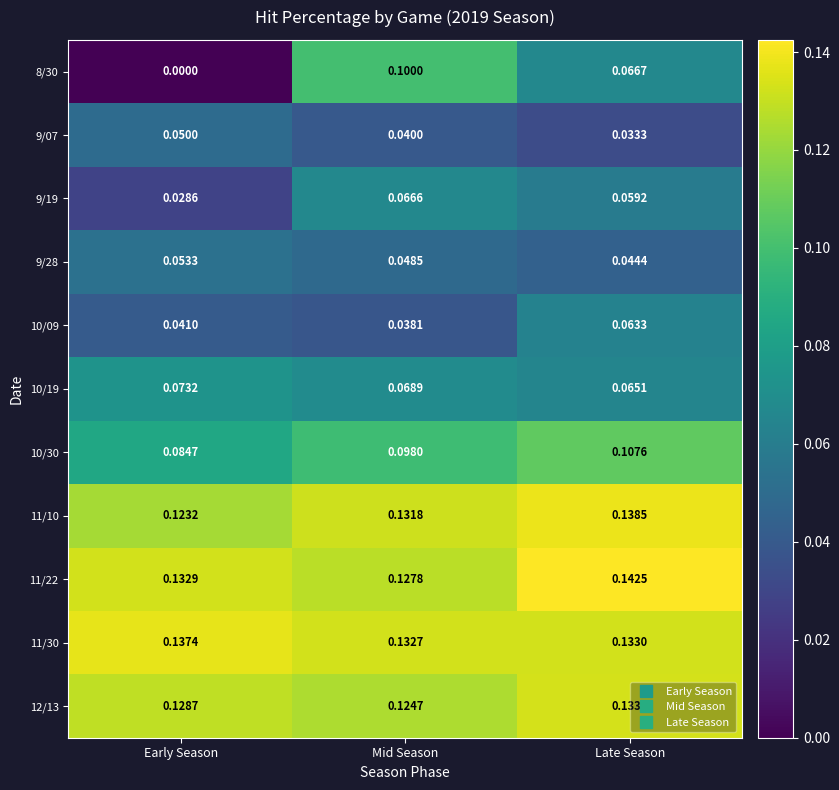

Rank the categories by 8/30 value from lowest to highest.

Early Season, Late Season, Mid Season